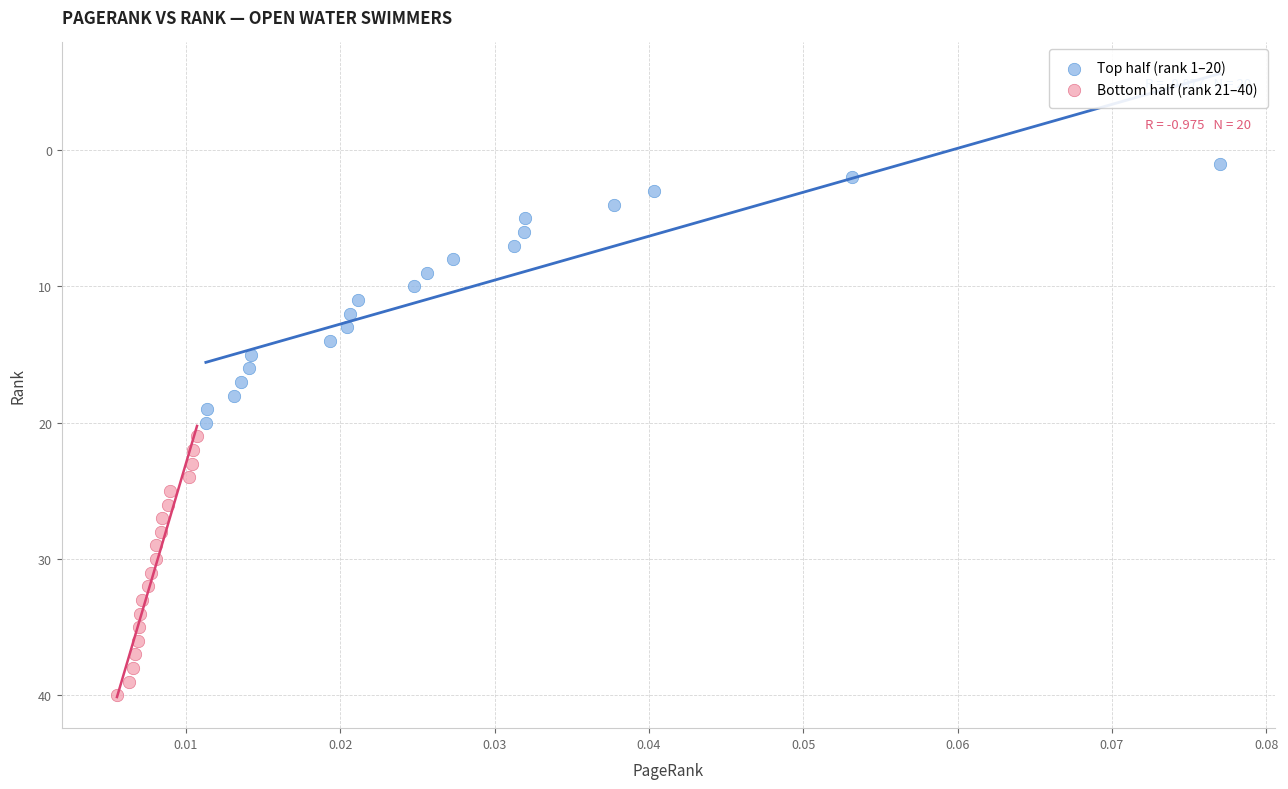

Which series contains the highest Y value?

Bottom half (rank 21–40)